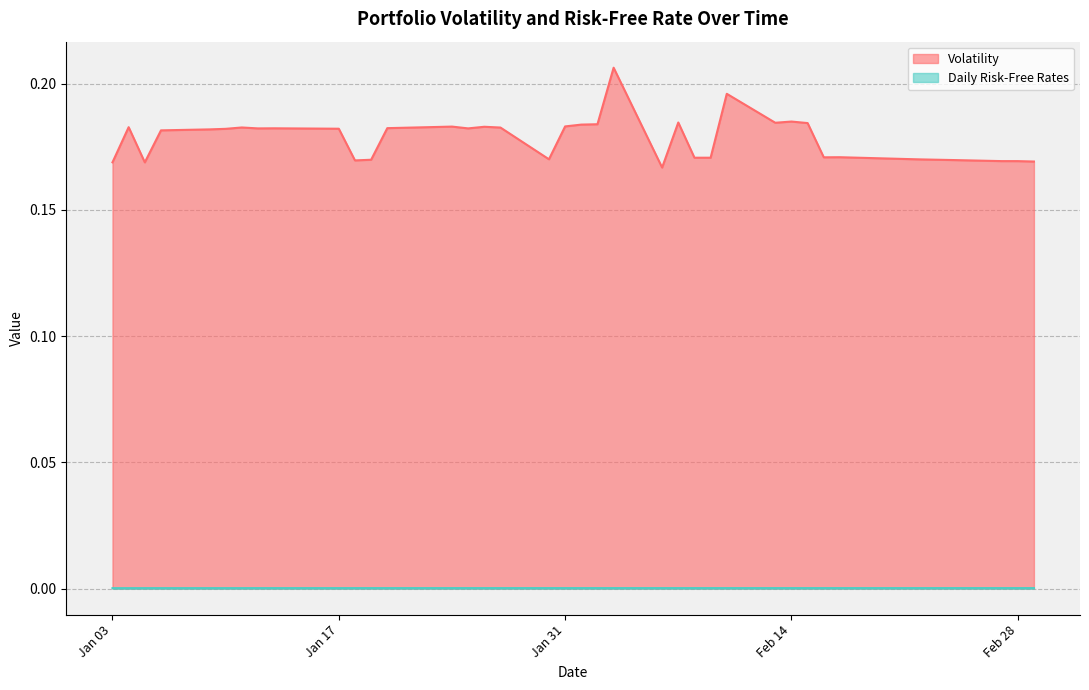

How many lines are shown in the chart?

2